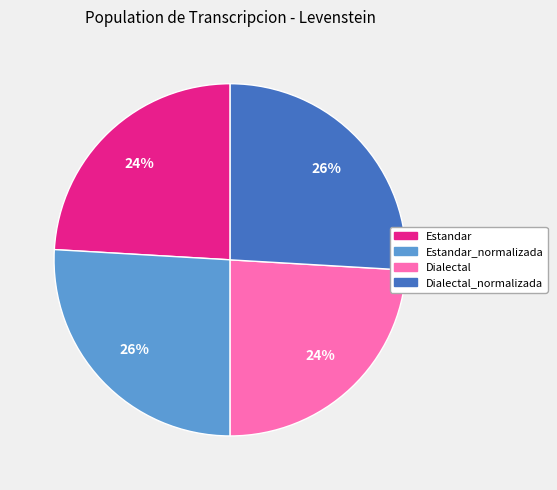

To the nearest percent, what is the combined percentage of Dialectal_normalizada and Dialectal?

50%